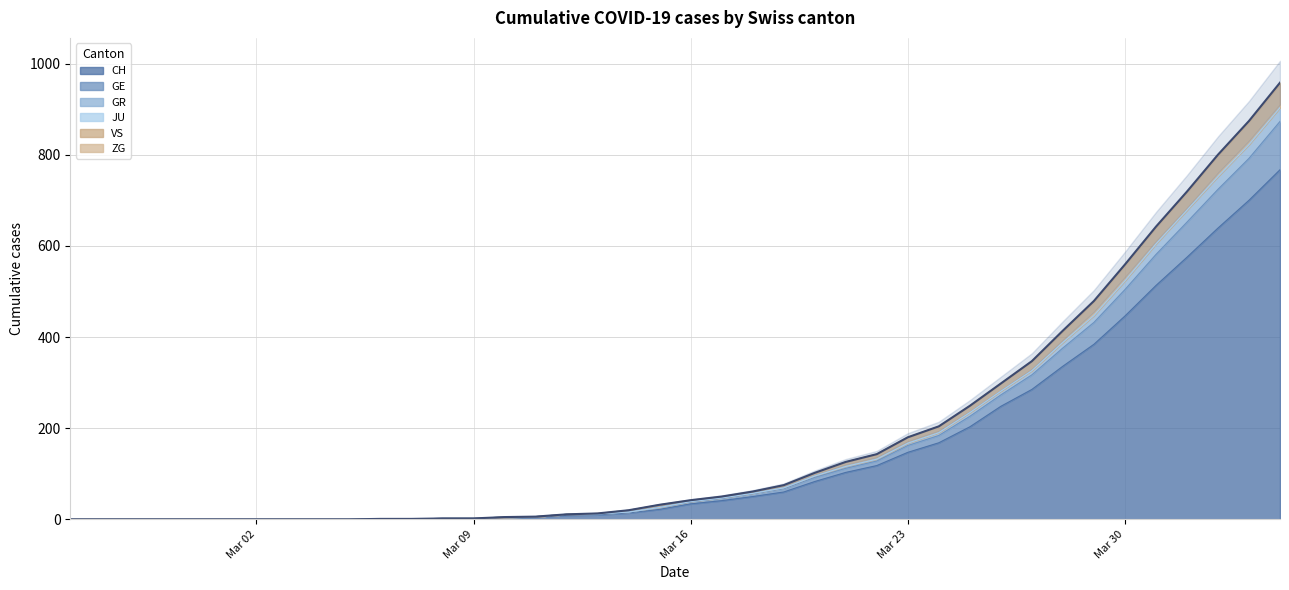

The value of VS at 2020-03-20 is 50. True or false?

False